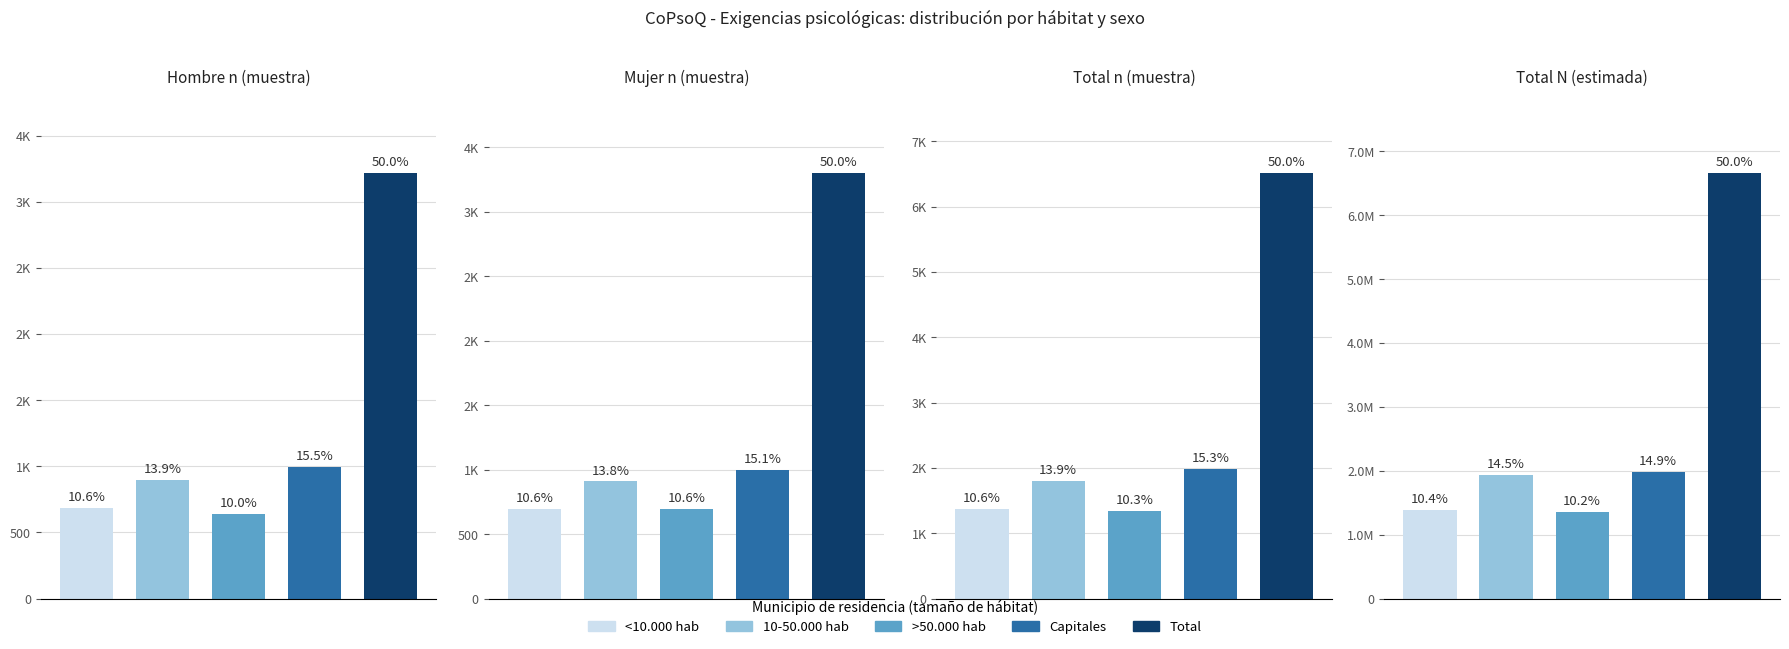

Is it true that Total N (estimada) equals 6655741 at Total?

True